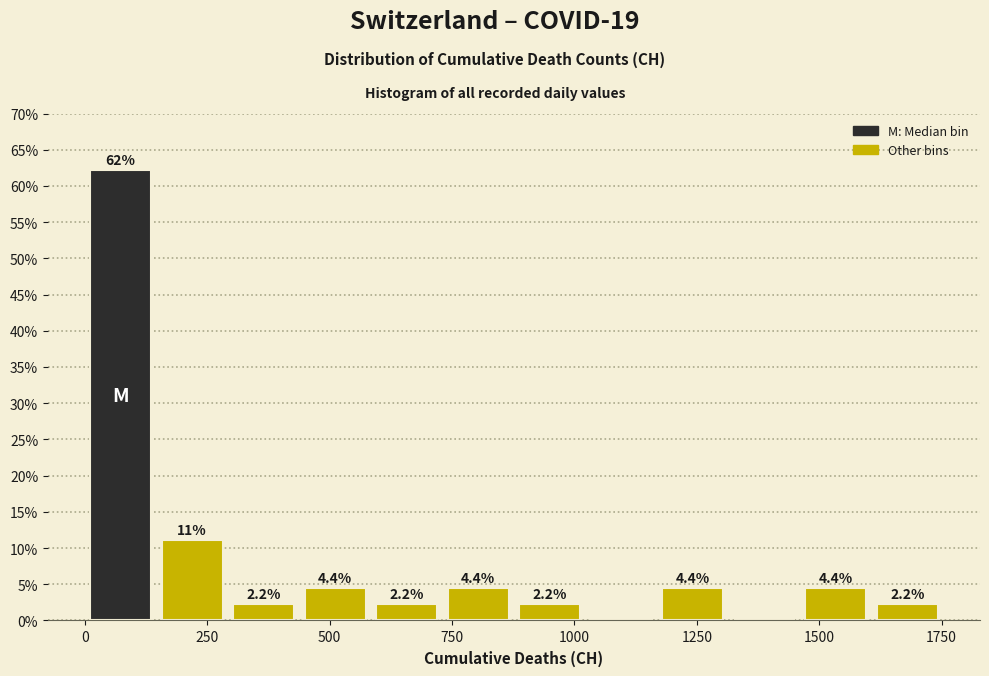

Read against the x-axis, roughly where is the centre of the tallest bar?

50